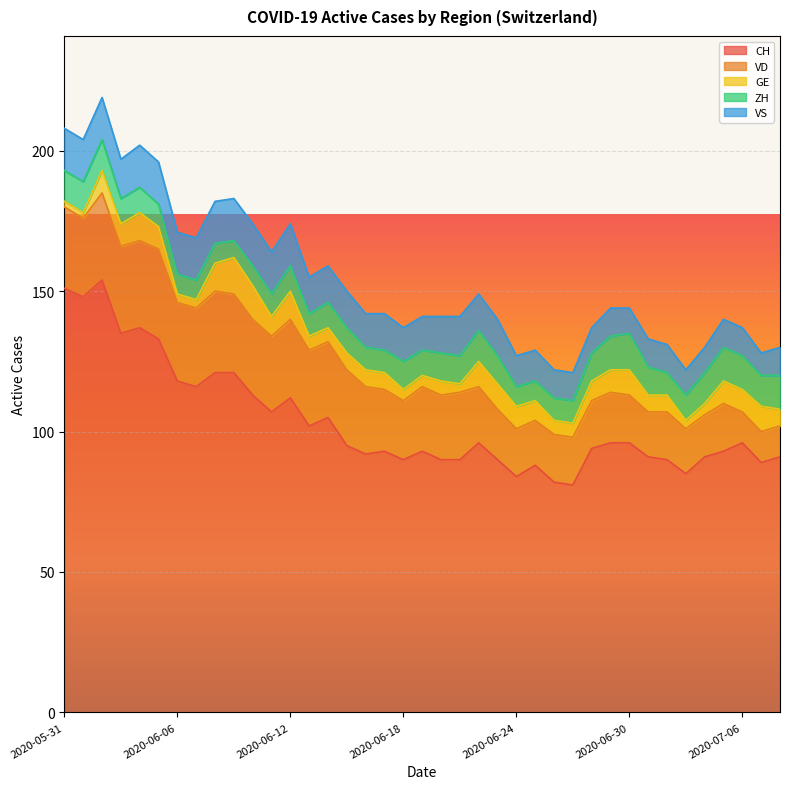

The value of CH at 2020-06-08 is 184. True or false?

False